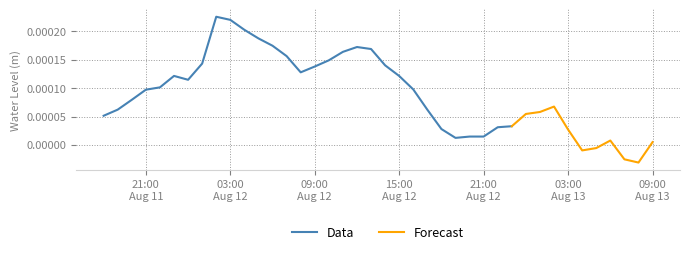

True or false: the data shows 0.0 at 2024-08-13 02:00:00.

False